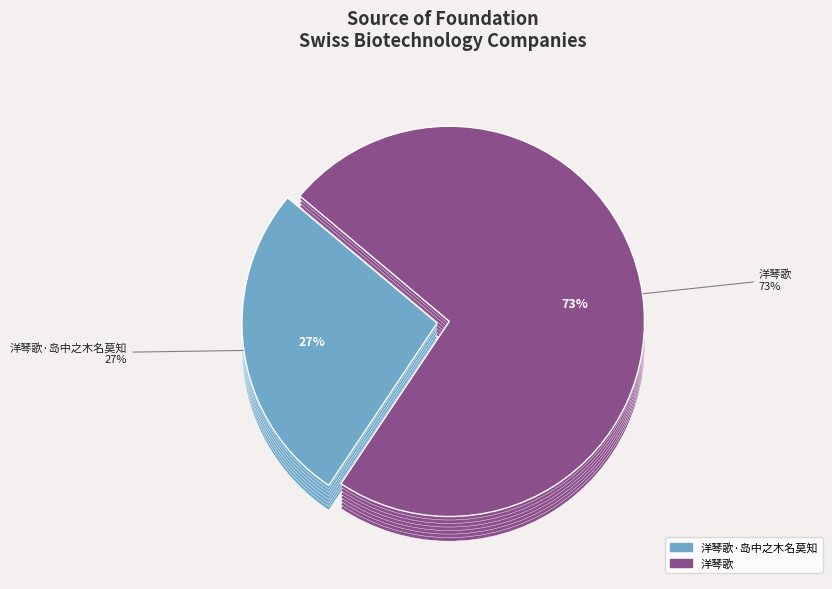

How many slices are in this pie chart?

2